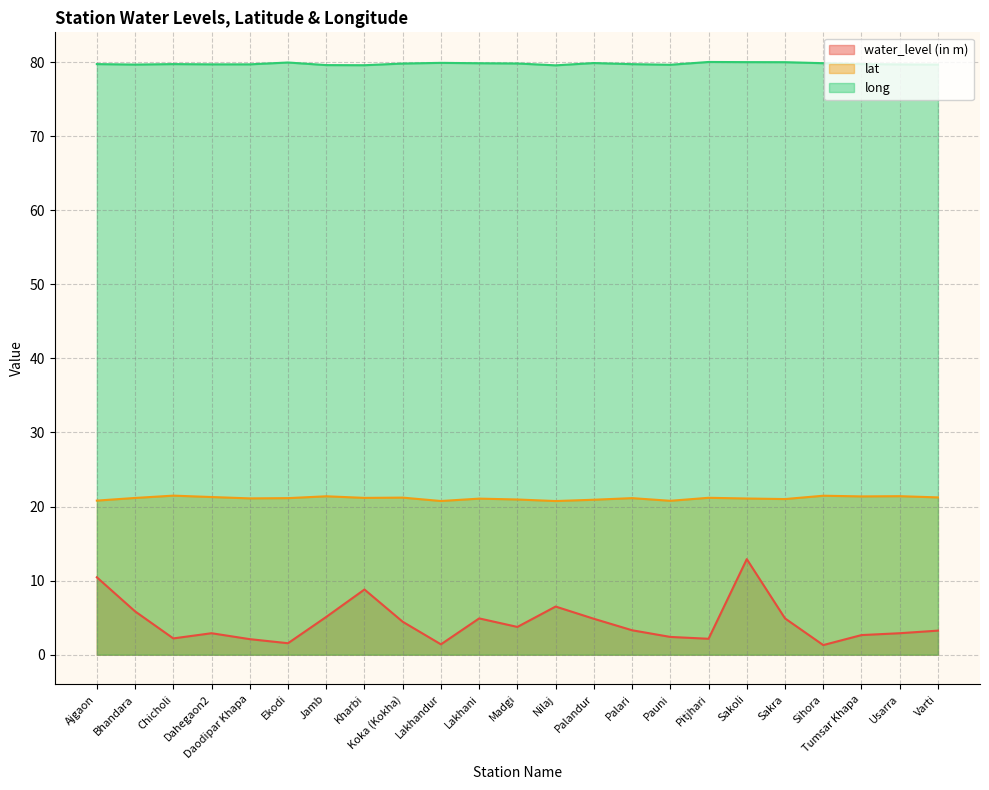

How many values in the water_level (in m) series are below 3?

10